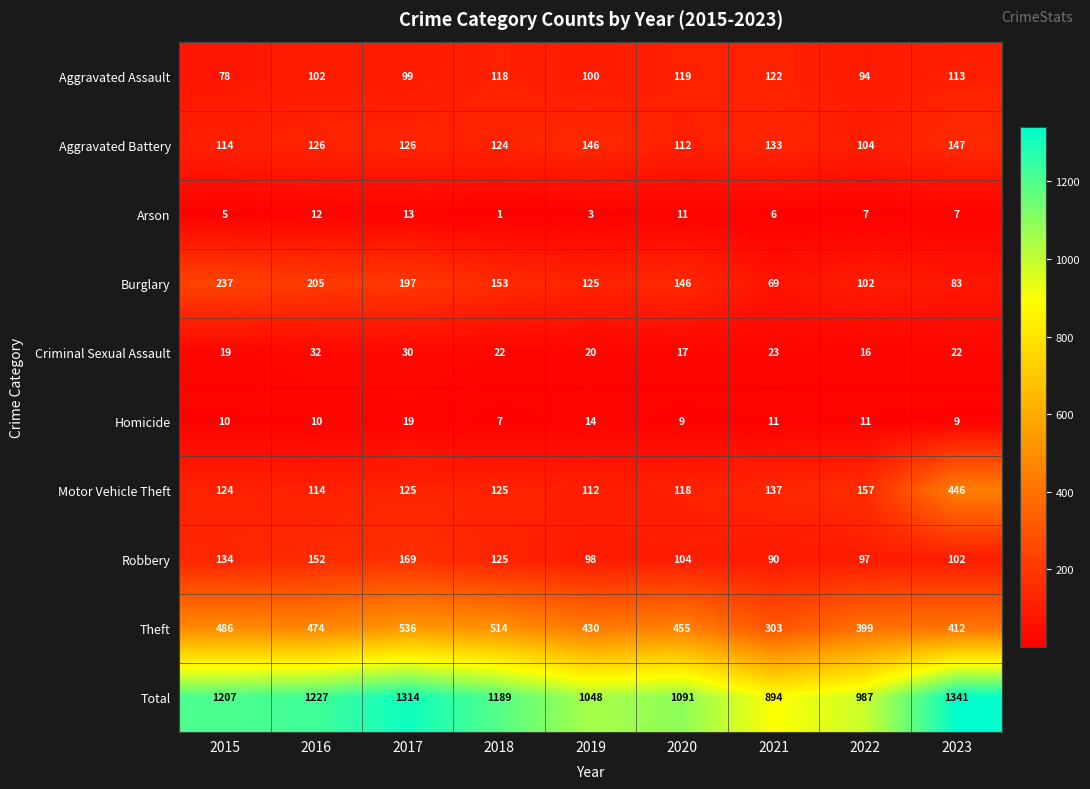

At 2017, list the series in order from smallest to largest.

Arson, Homicide, Criminal Sexual Assault, Aggravated Assault, Motor Vehicle Theft, Aggravated Battery, Robbery, Burglary, Theft, Total